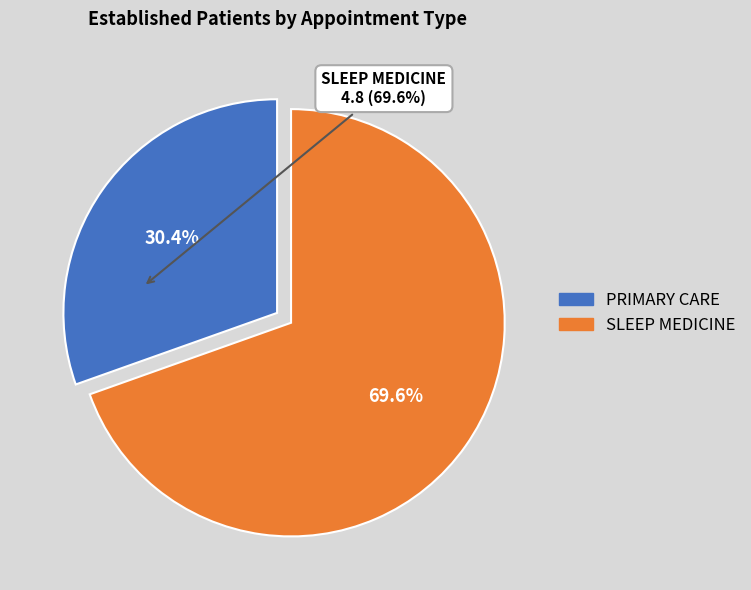

What percentage do SLEEP MEDICINE and PRIMARY CARE together represent?

100.0%